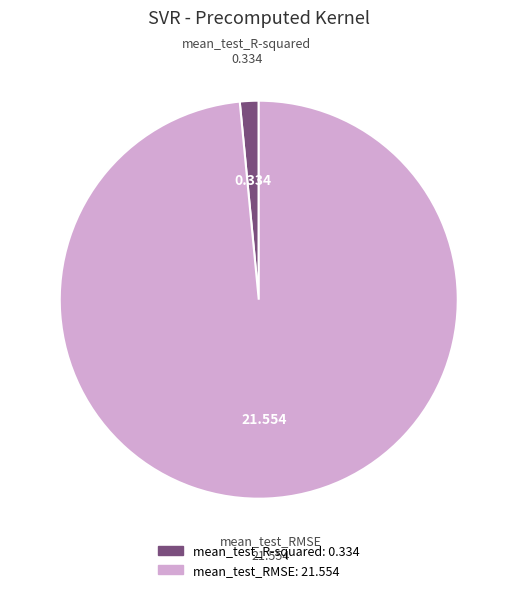

Count the number of slices in the pie.

2